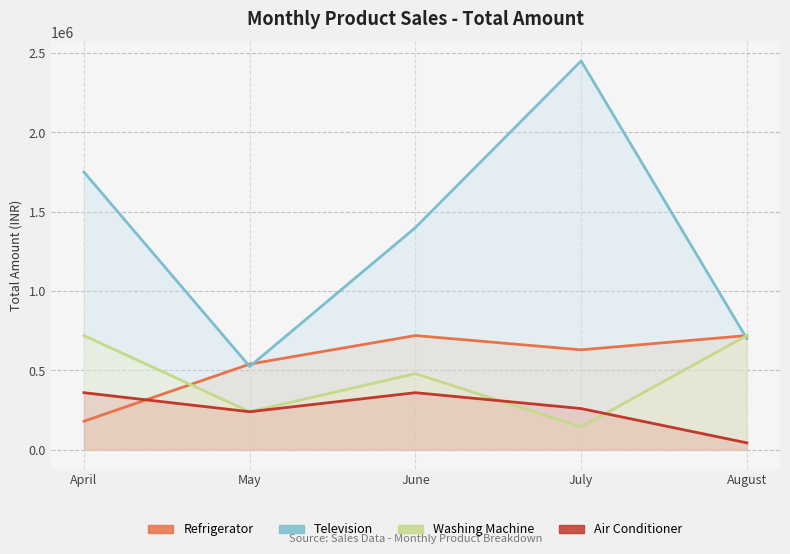

Which series has the largest range (max minus min)?

Television